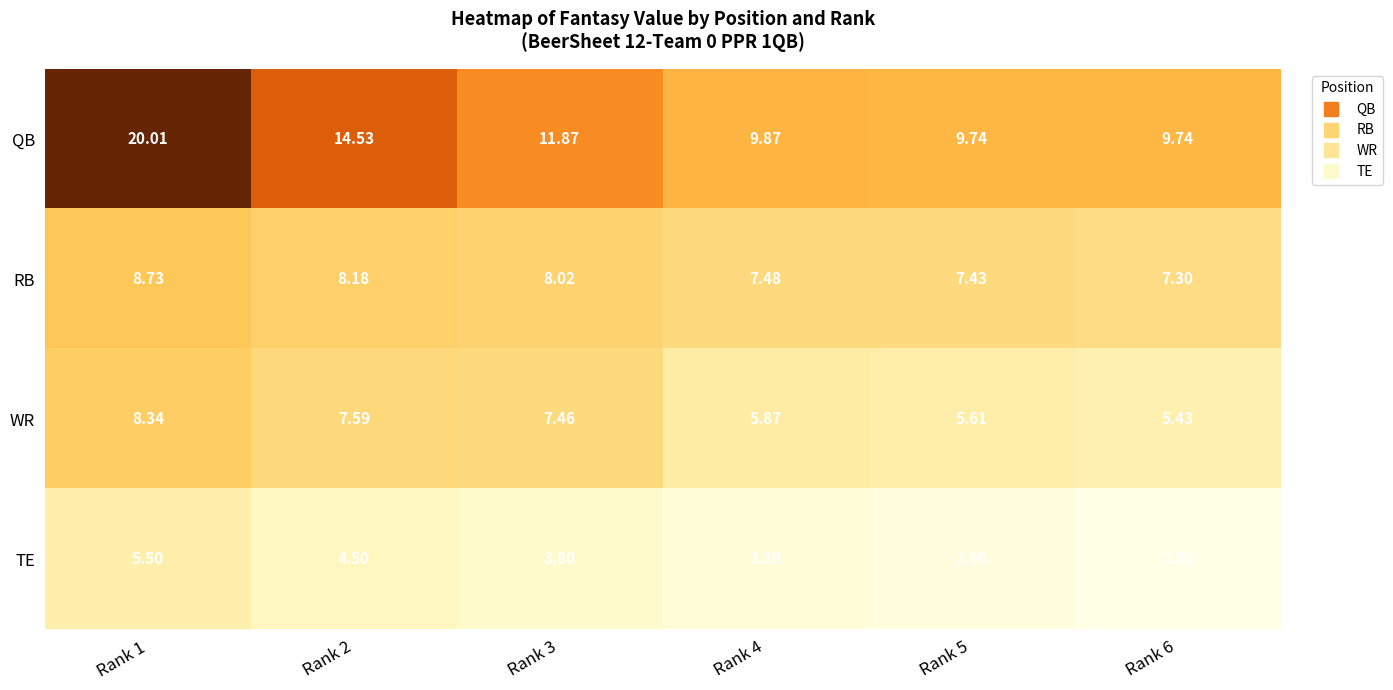

Which series changed the most between Rank 1 and Rank 5?

QB